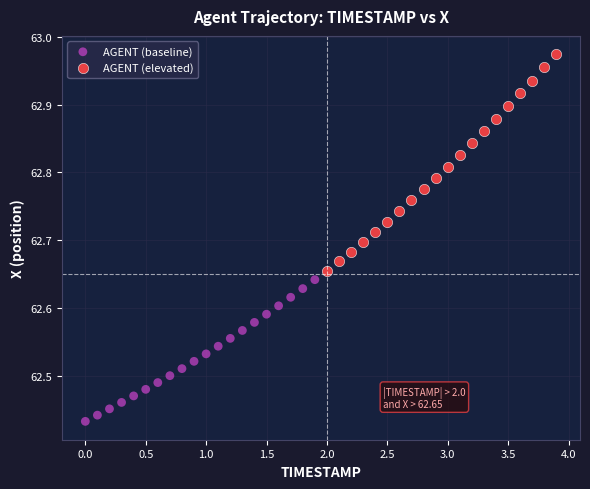

Which series contains the lowest Y value?

AGENT (baseline)